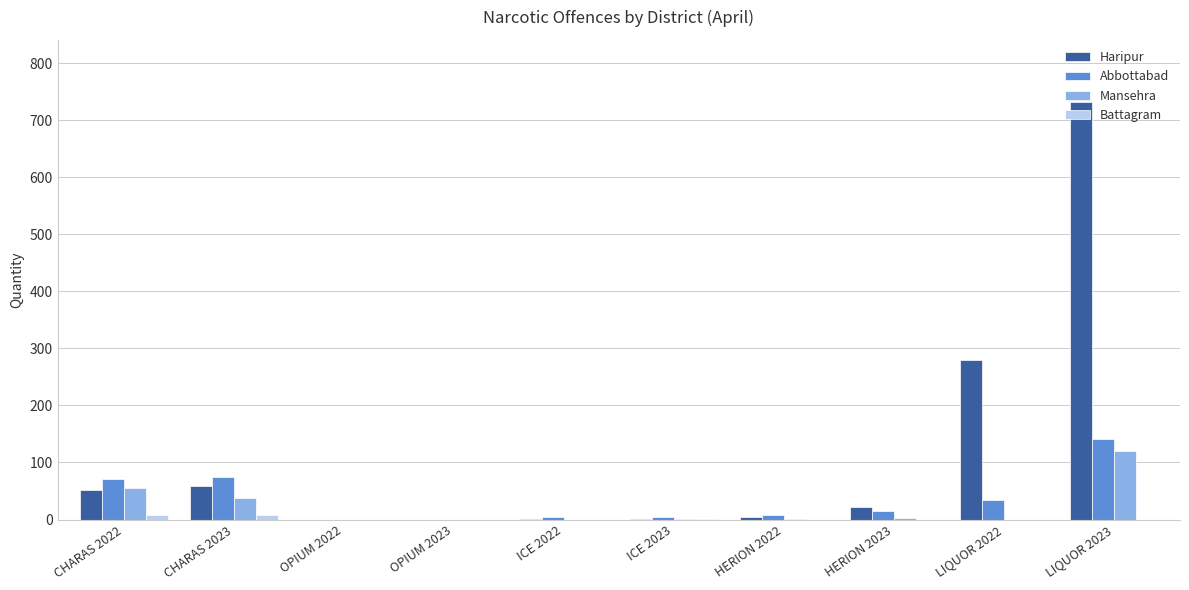

What is the sum of all Abbottabad values?

354.2